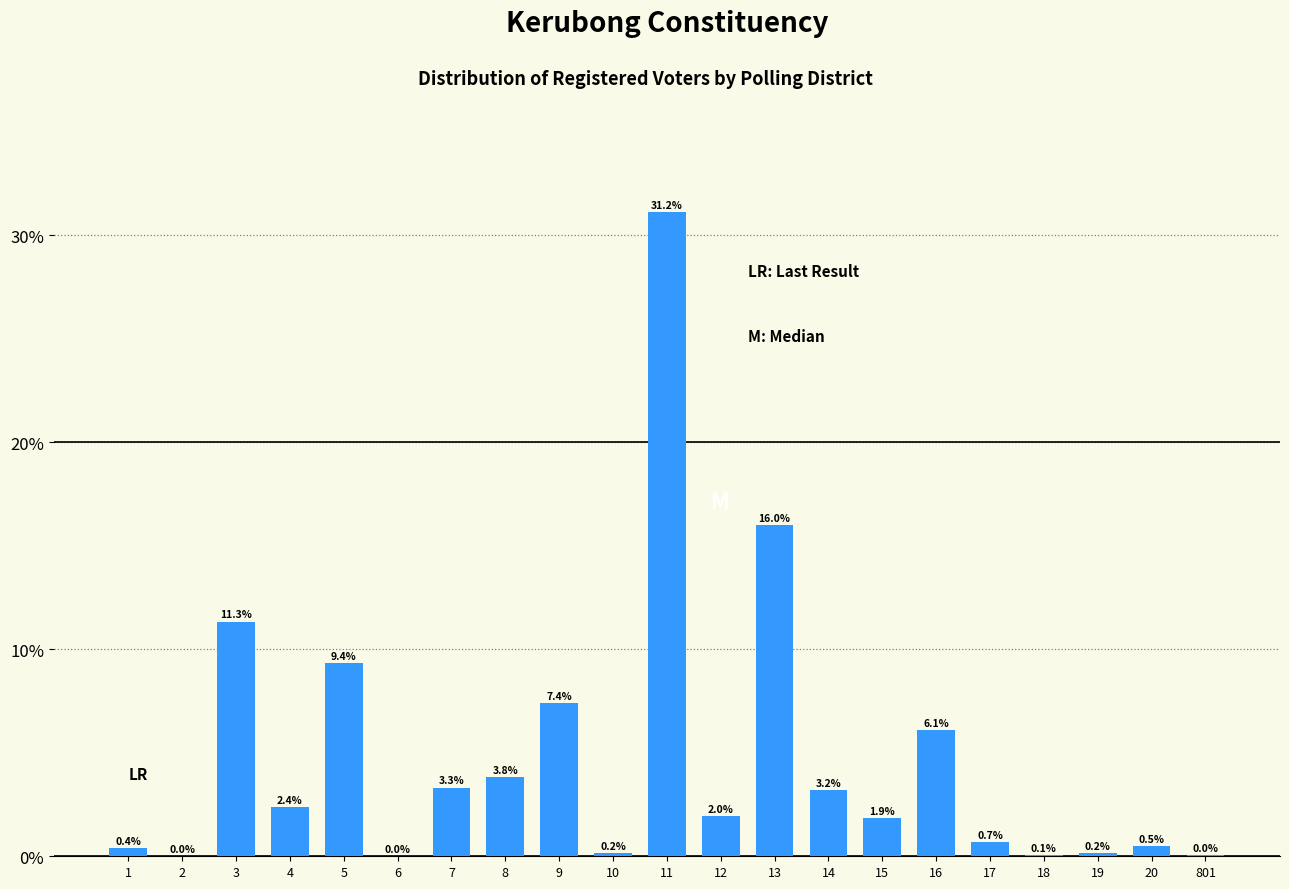

Are the bars horizontal?

No